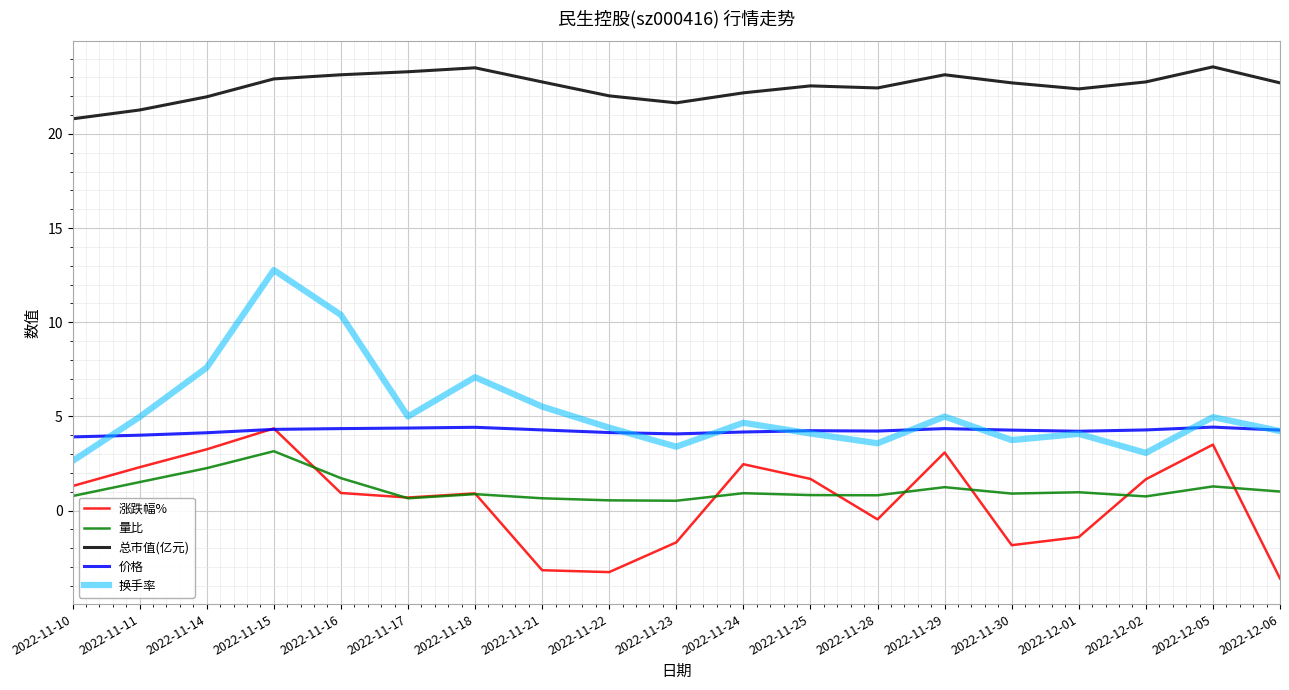

Between 2022-11-11 and 2022-11-23, which series saw the biggest shift?

涨跌幅%